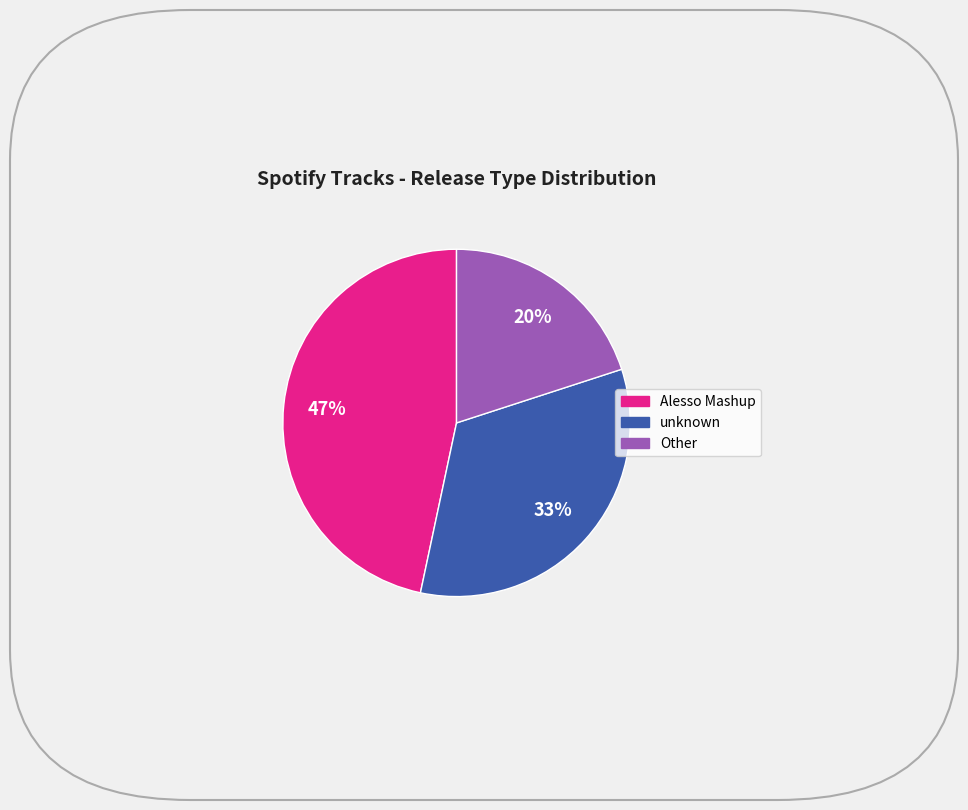

Count the number of slices in the pie.

3